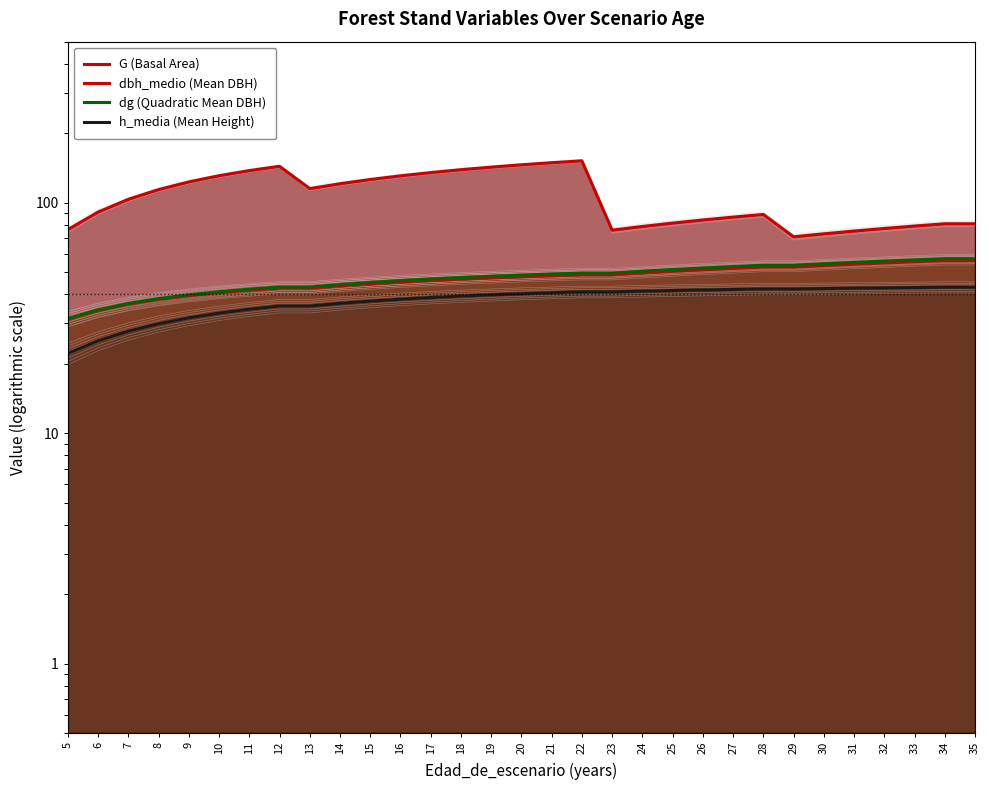

Where is the first local minimum for G (Basal Area)?

13